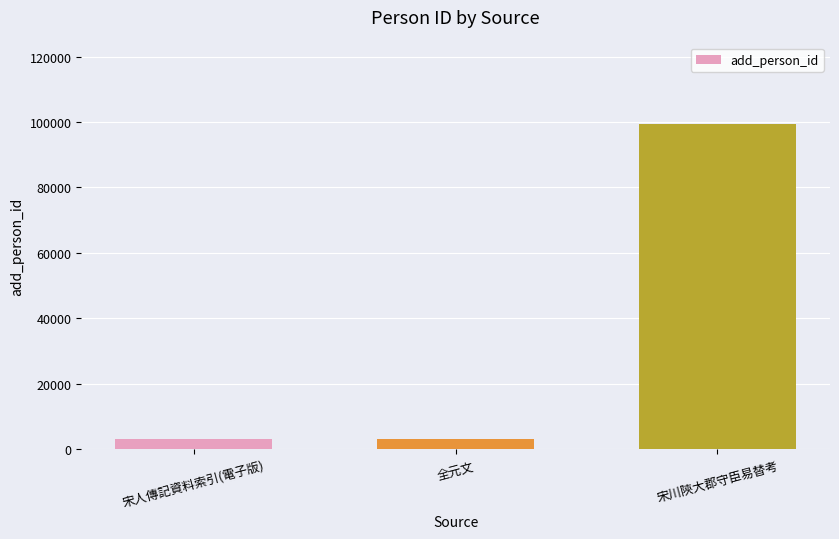

Reading left to right, list all the values displayed in this chart.

宋人傳記資料索引(電子版)=3211	全元文=3211	宋川陝大郡守臣易替考=99440